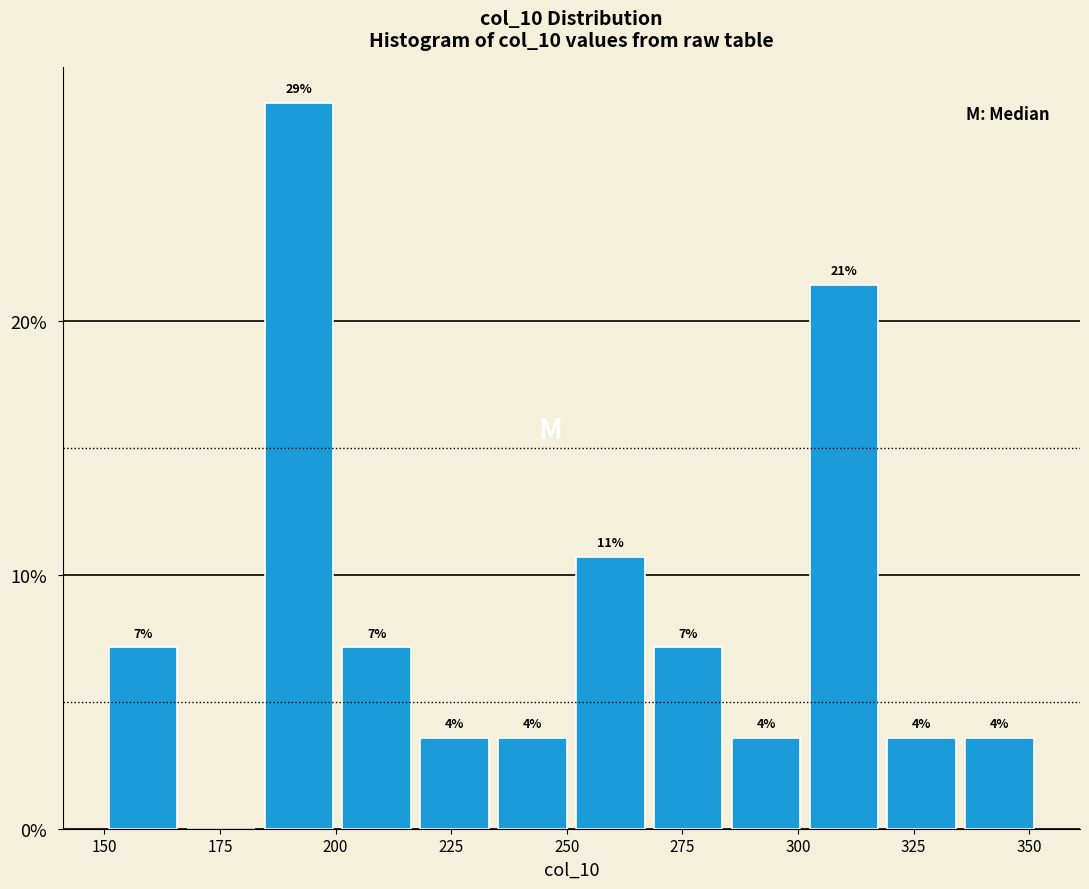

Read against the x-axis, roughly where is the centre of the tallest bar?

190